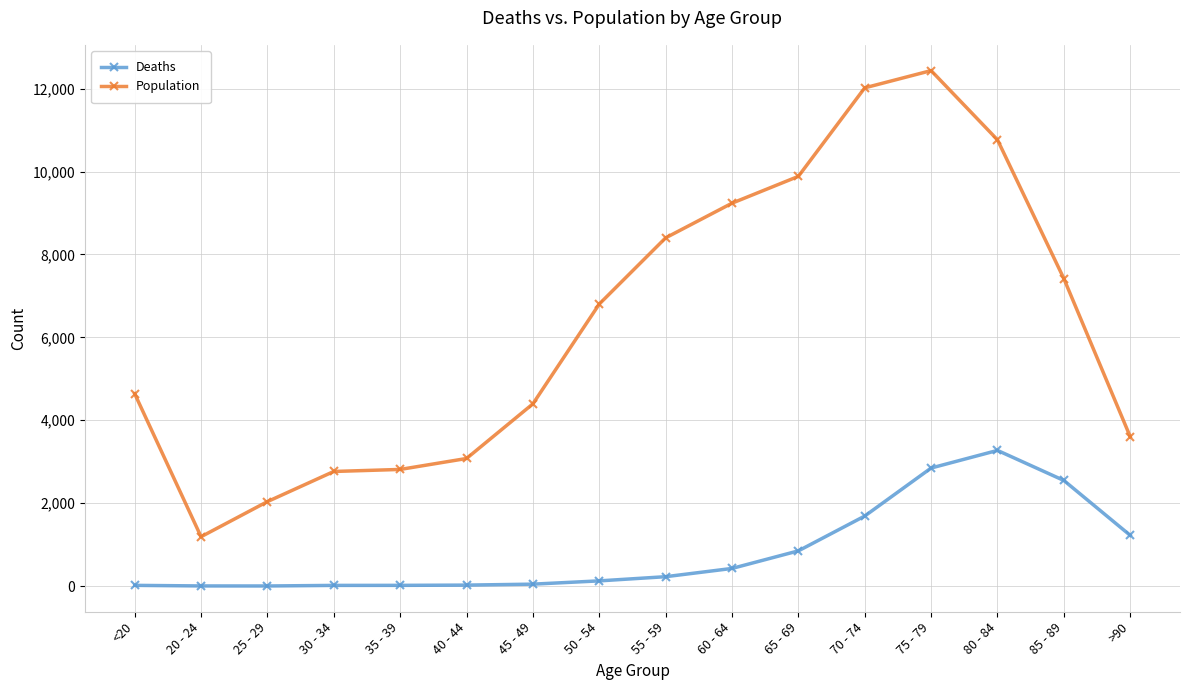

What is the spread (max minus min) of values at 75 - 79?

9586